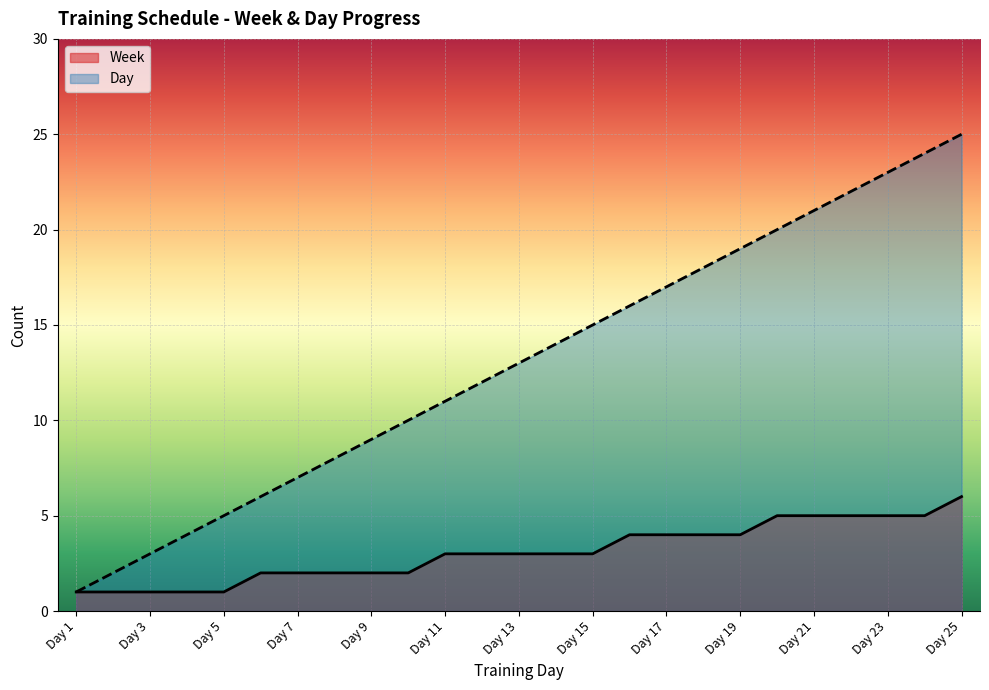

True or false: Week has more than 1 points higher than both neighbors.

False